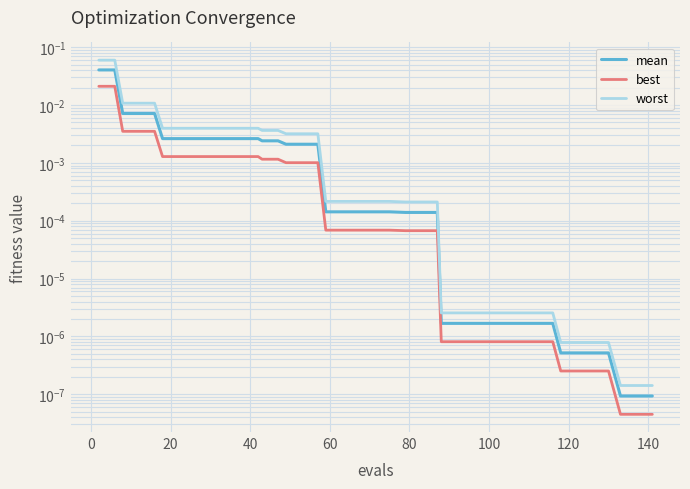

True or false: mean and worst intersect in this chart.

False